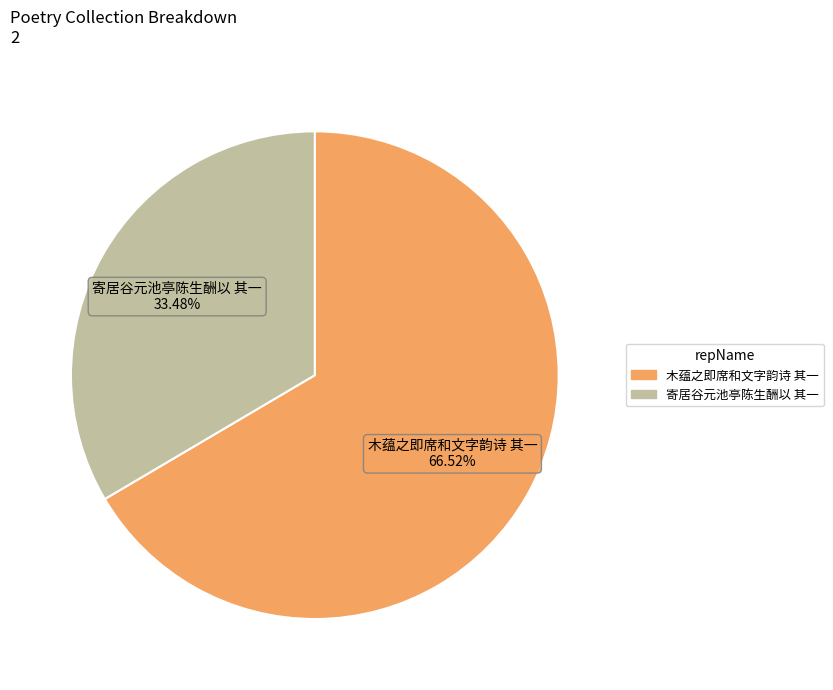

Does any single category account for the majority?

Yes